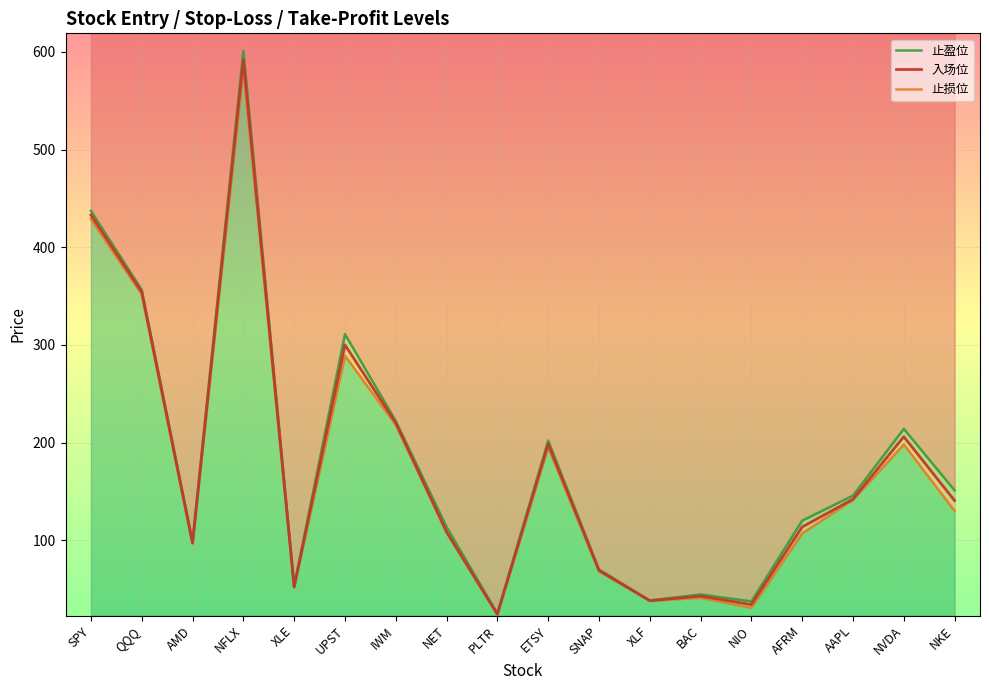

How many interior local peaks does the 止损位 series have?

5